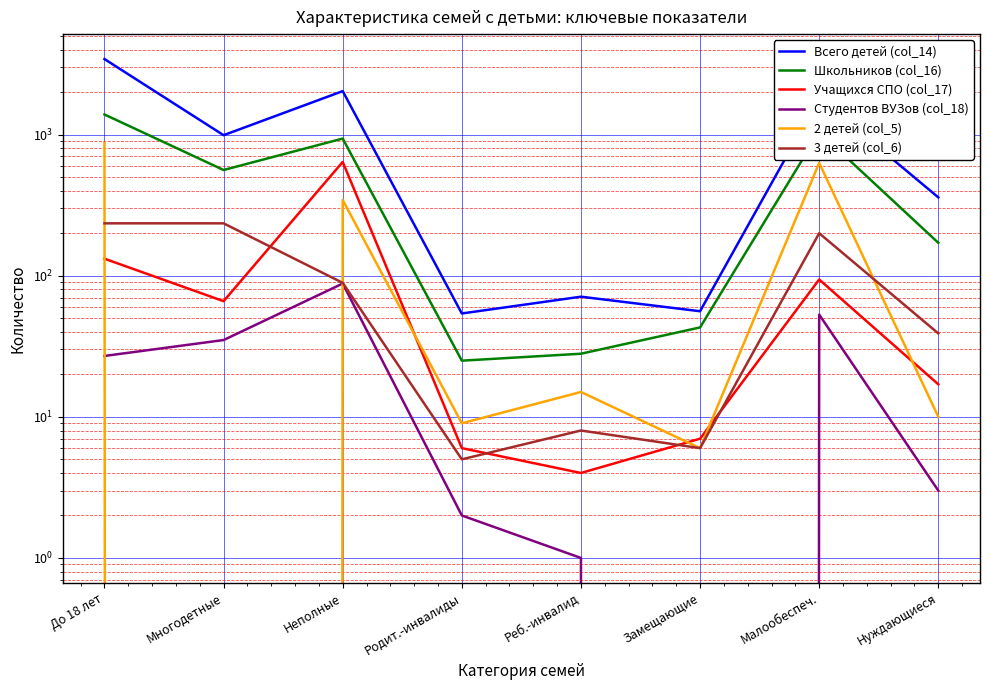

Which series has the largest range (max minus min)?

Всего детей (col_14)